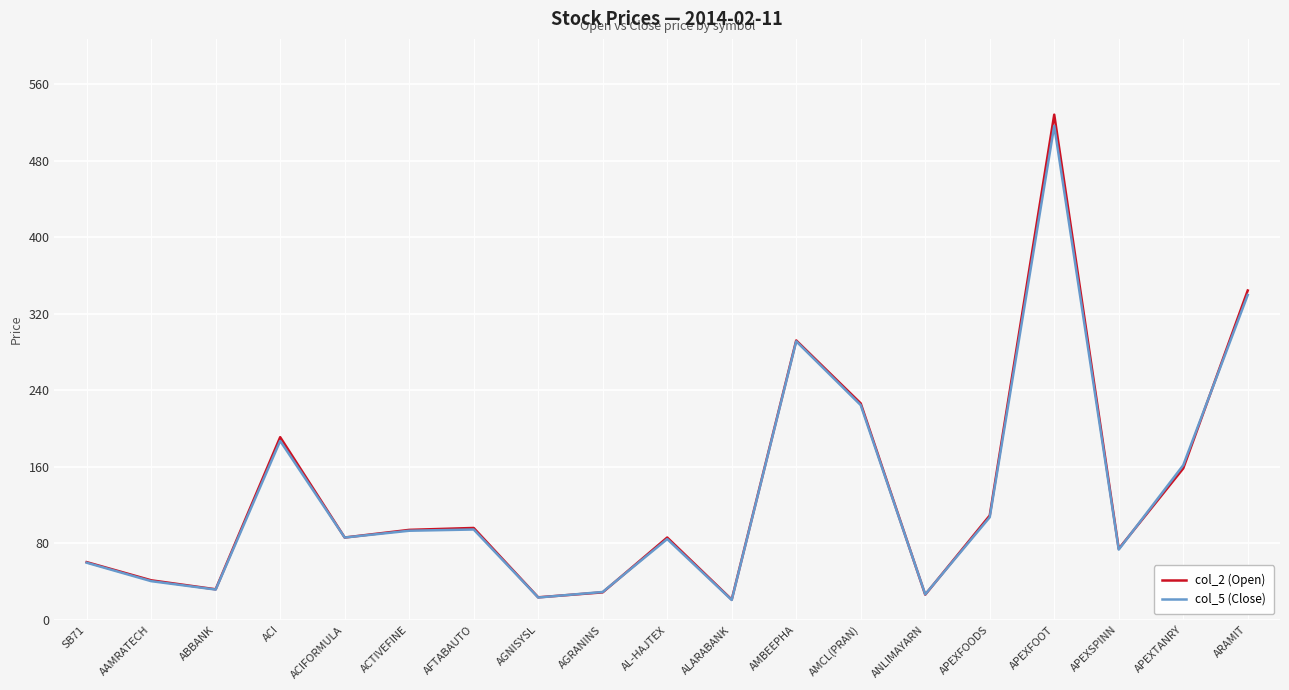

Is the value of col_5 (Close) at APEXFOOT greater than the value of col_2 (Open) at ACI?

Yes